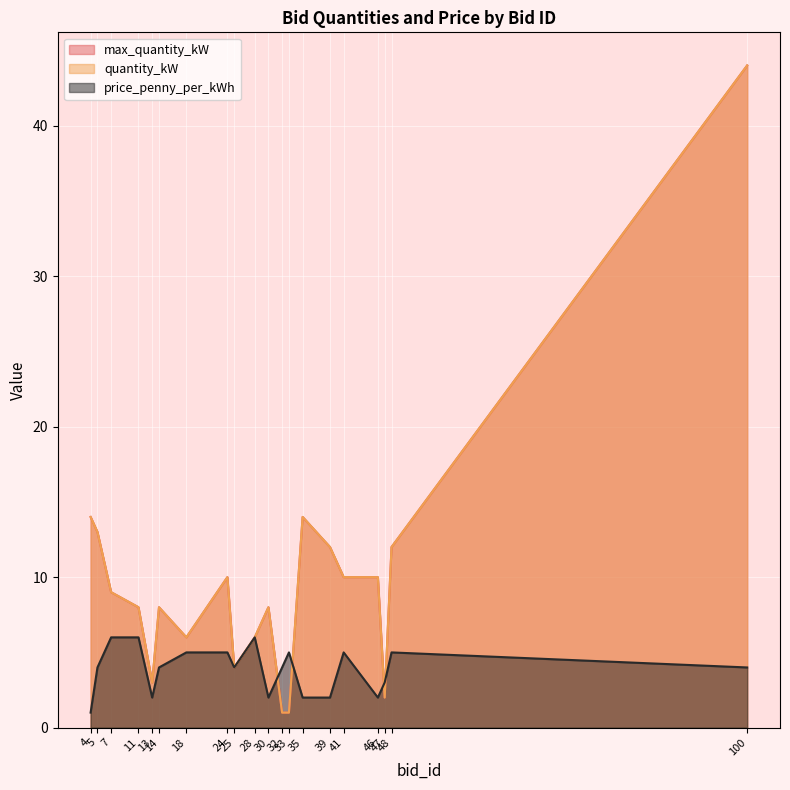

Between 32 and 7, which is larger?

7